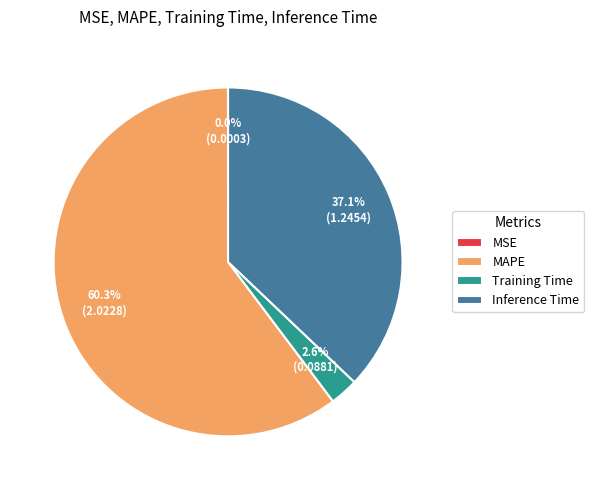

Do Inference Time and MAPE together represent more than half of the pie?

Yes